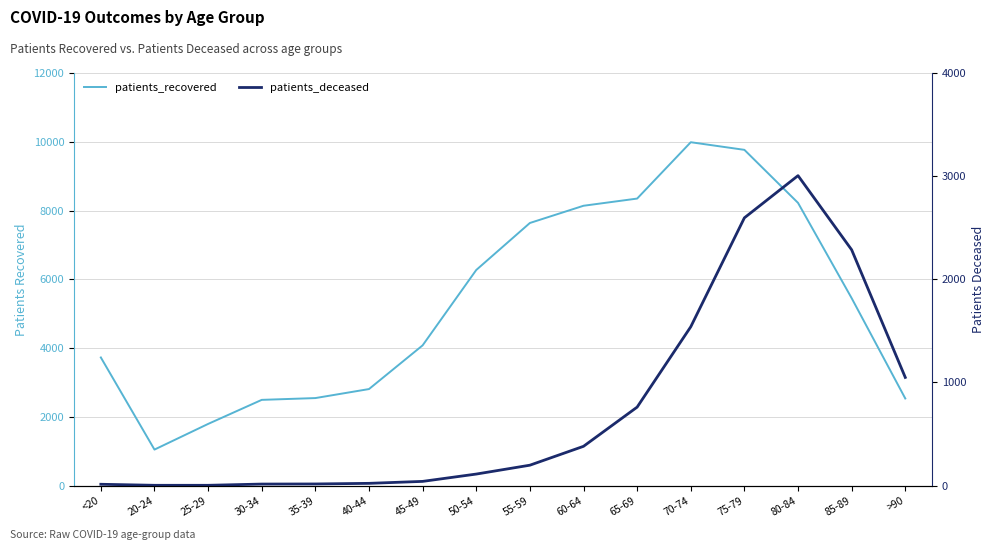

Does the chart display data point markers on the line(s)?

No